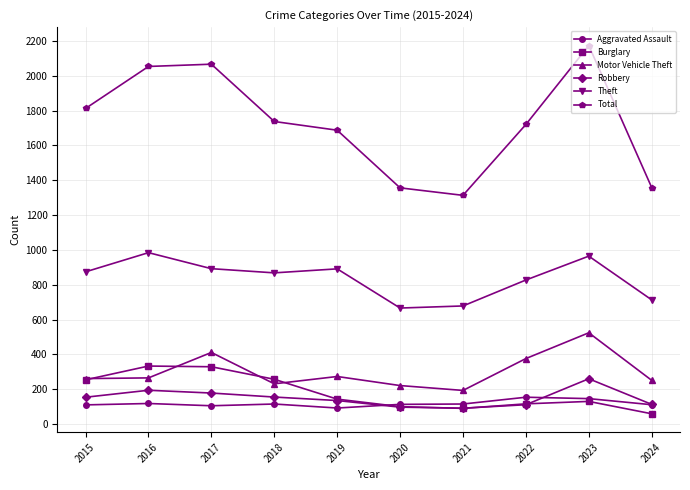

Is this an area chart (filled region under the line)?

No